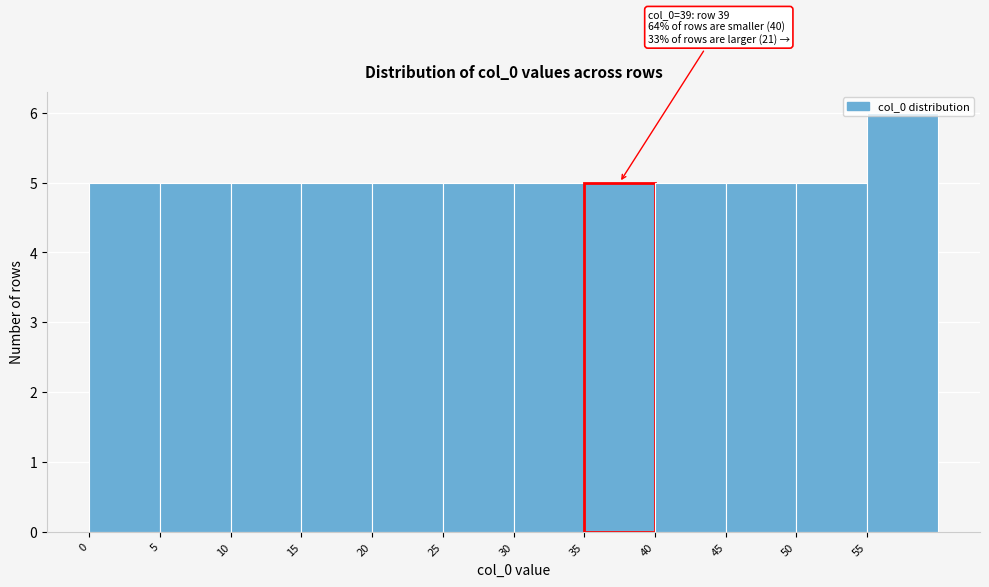

Over which range of the x-axis is the bar tallest?

55 to 60